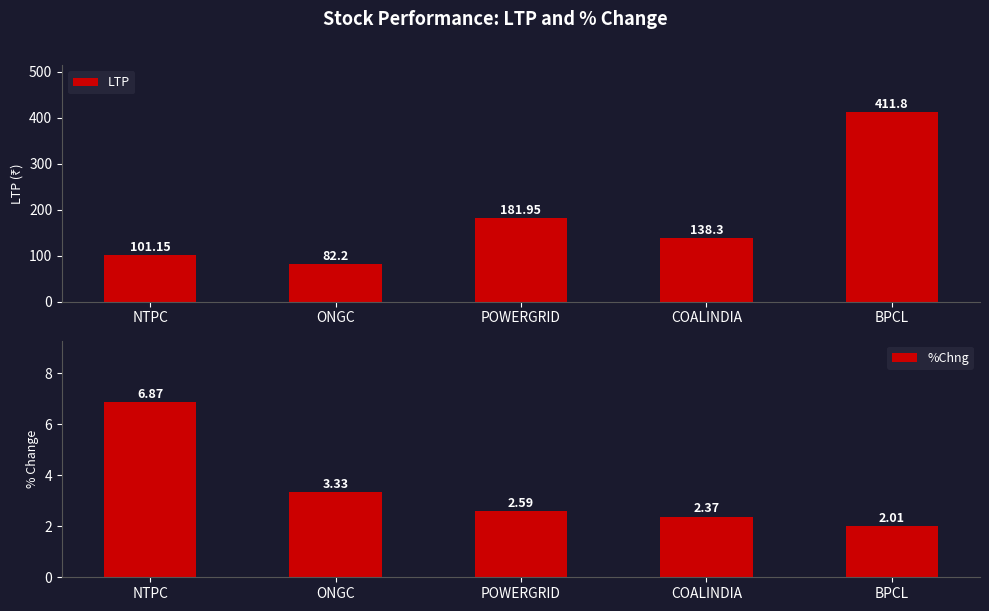

What is the sum of all %Chng values?

17.2